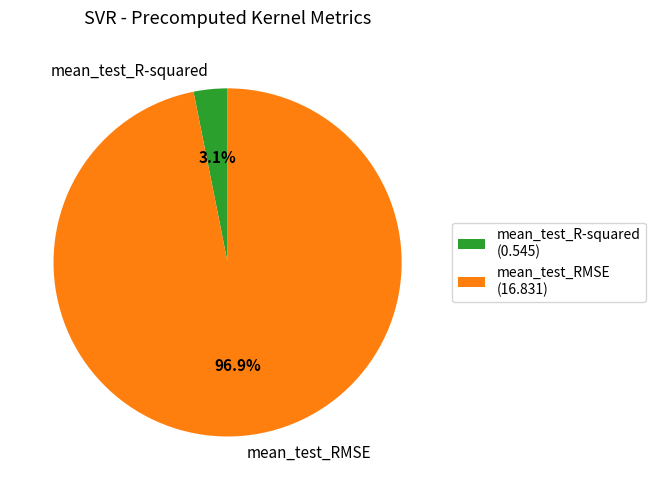

To the nearest percent, what is the average slice percentage?

50%